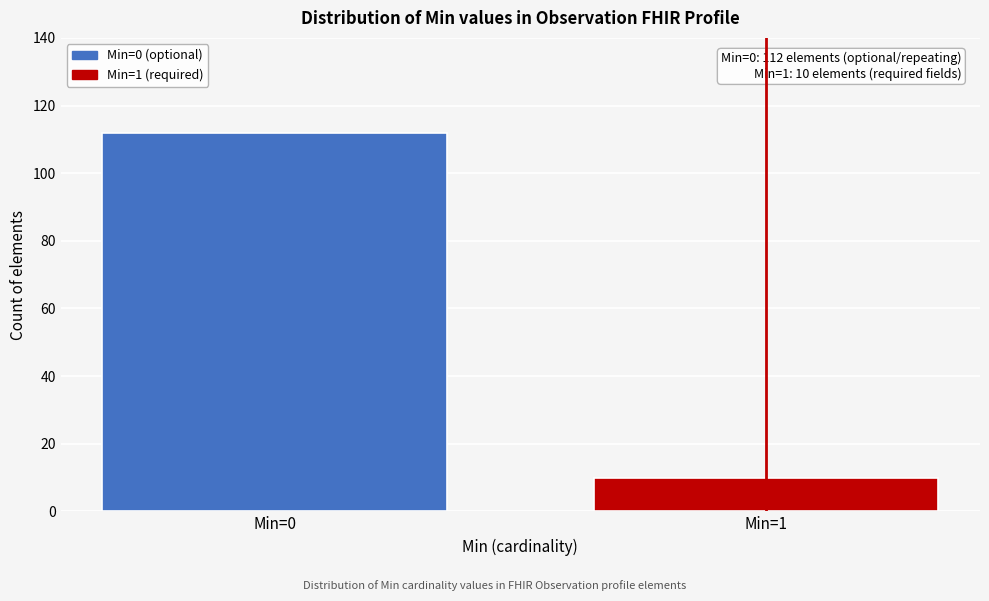

Reading left to right, extract all data points from this chart.

112	10